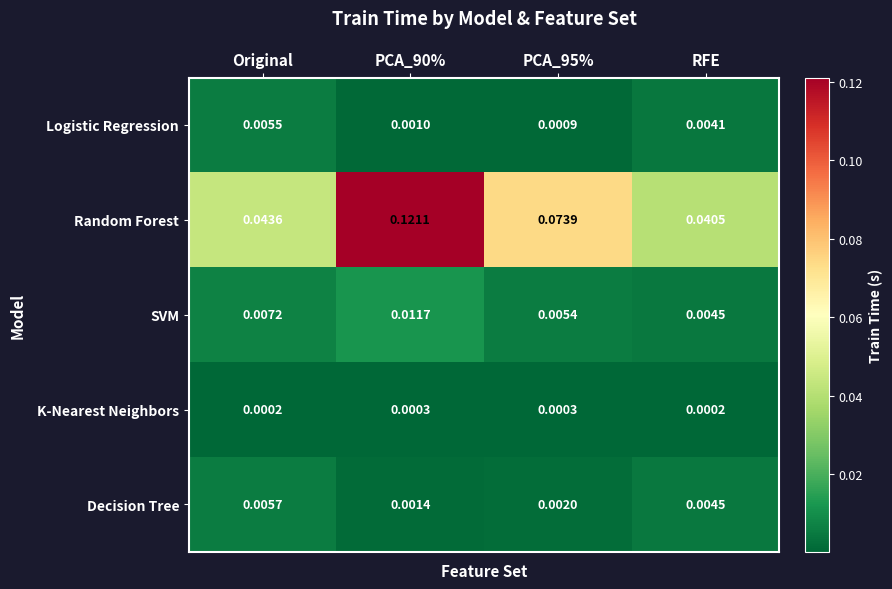

Is the value of Logistic Regression at PCA_90% greater than the value of Decision Tree at PCA_90%?

No